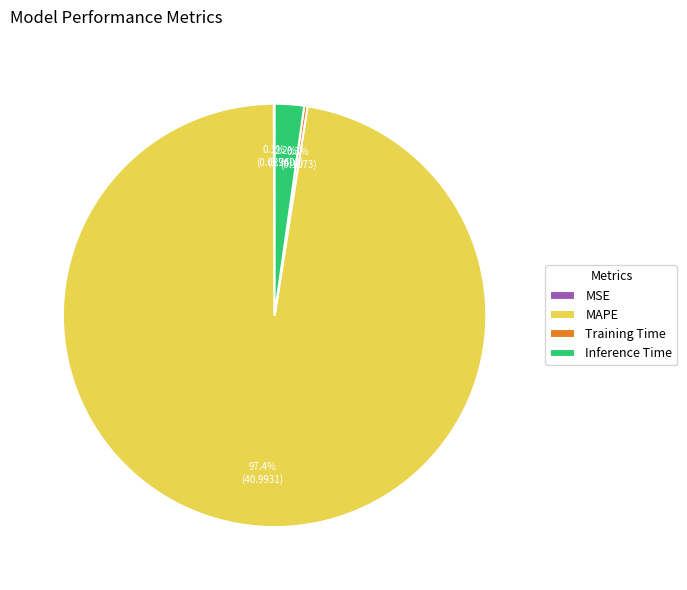

To the nearest percent, what percentage of the pie is Inference Time?

2%